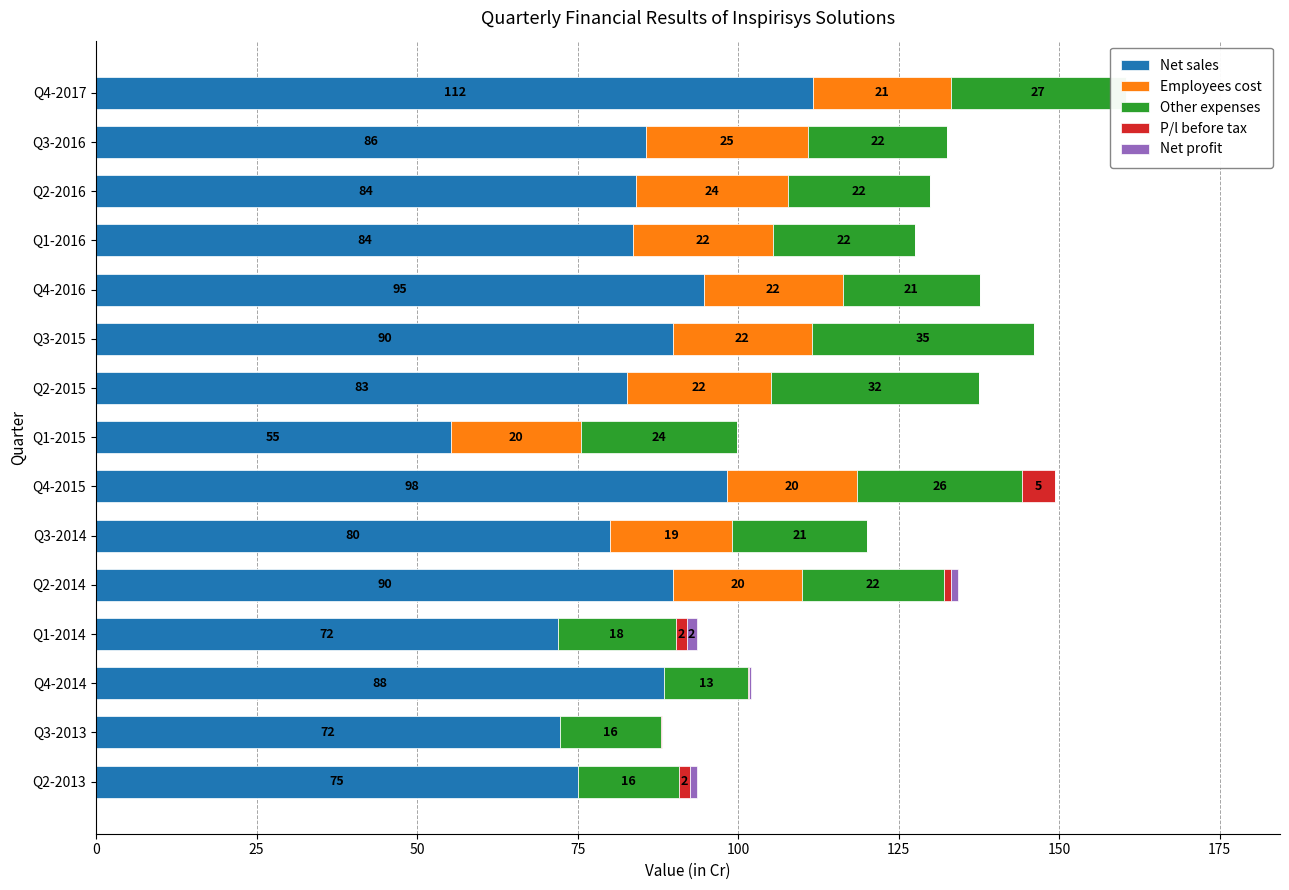

Is it true that Other expenses equals 22.0 at Q1-2016?

True